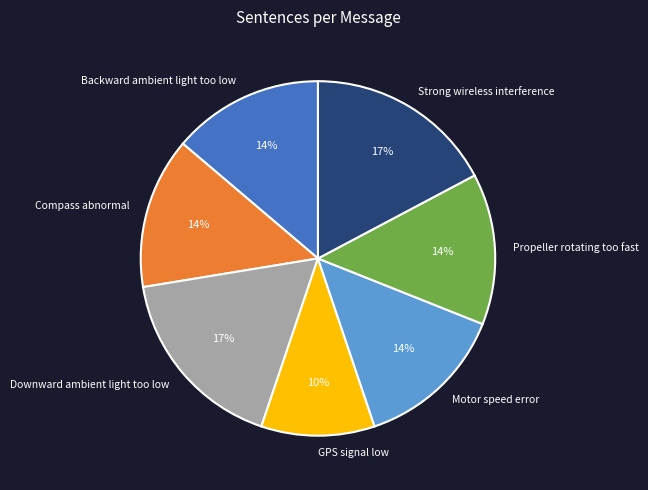

To the nearest percent, what is the average slice percentage?

14%